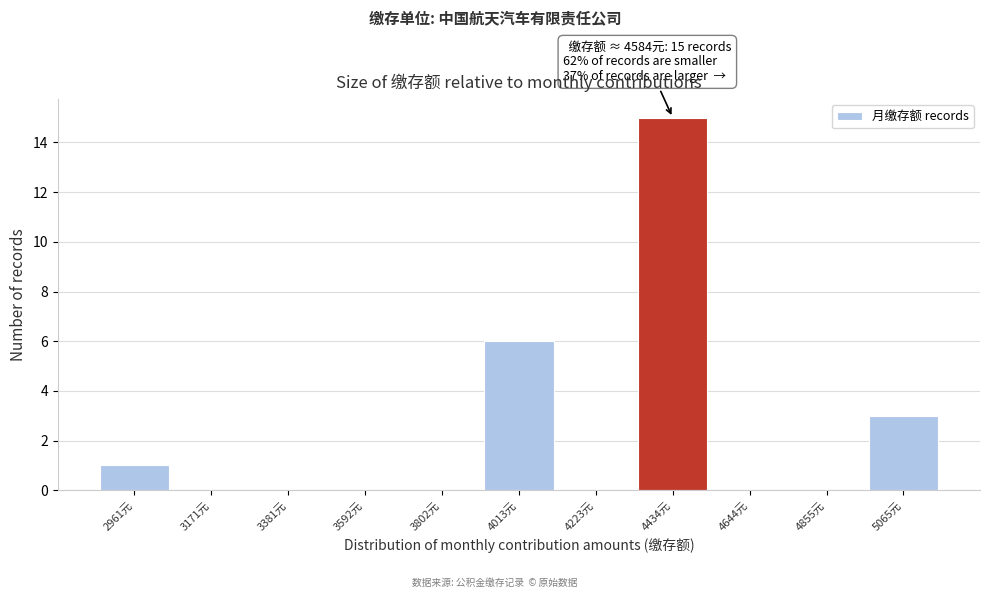

Reading right to left, list all the values displayed in this chart.

5065元=3	4855元=0	4644元=0	4434元=15	4223元=0	4013元=6	3802元=0	3592元=0	3381元=0	3171元=0	2961元=1